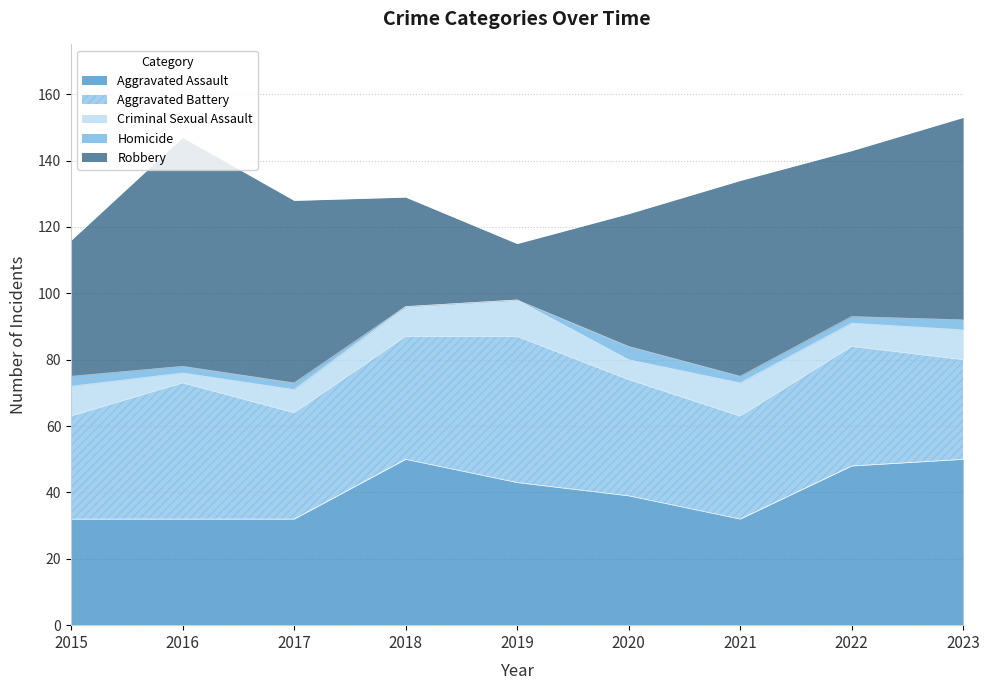

True or false: Aggravated Battery and Aggravated Assault cross at least once.

True